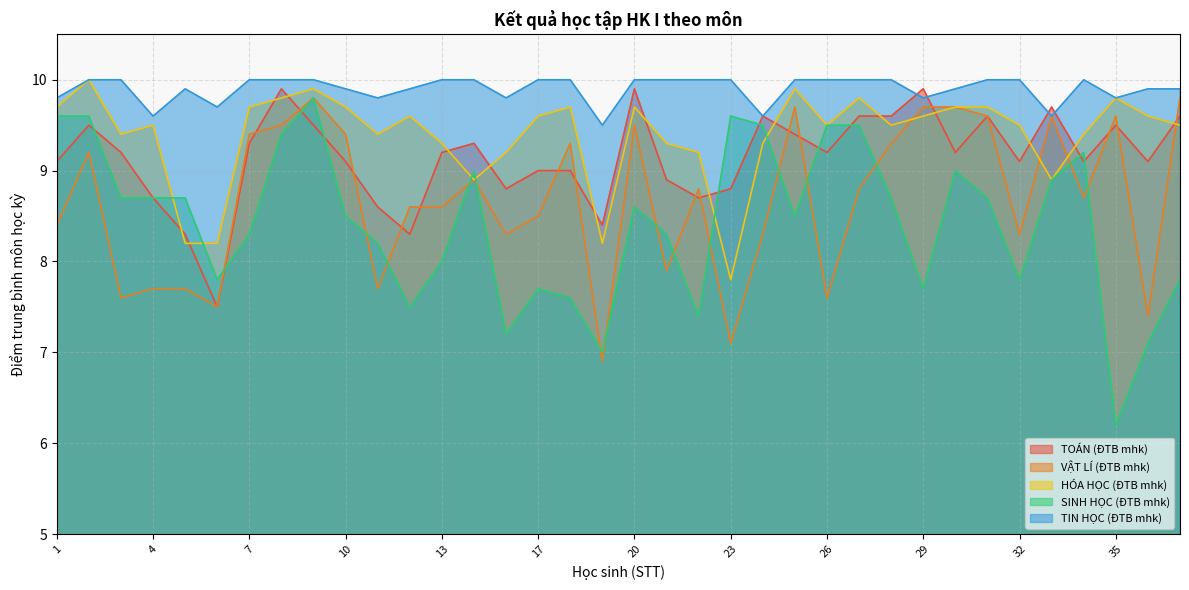

Which series has the widest spread of values?

SINH HỌC (ĐTB mhk)